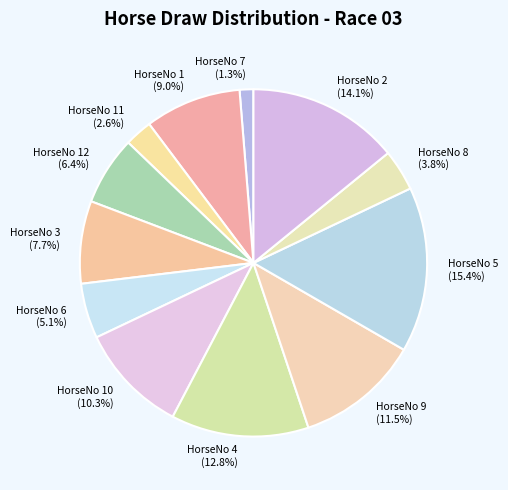

What is the total percentage of HorseNo 8 (3.8%) and HorseNo 1 (9.0%)?

12.8%